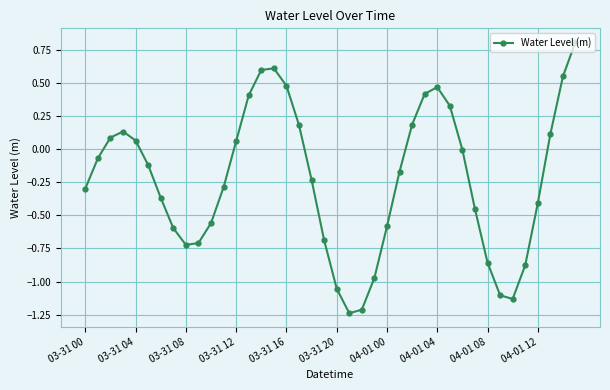

What is the greatest value displayed?

0.8